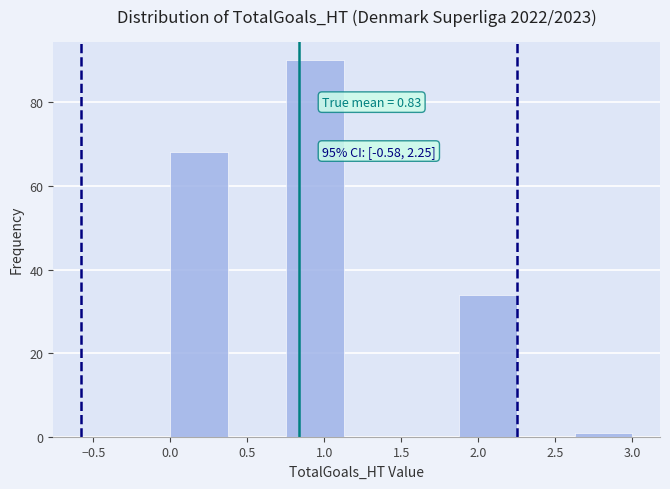

Over which range of the x-axis is the bar tallest?

0.750 to 1.125